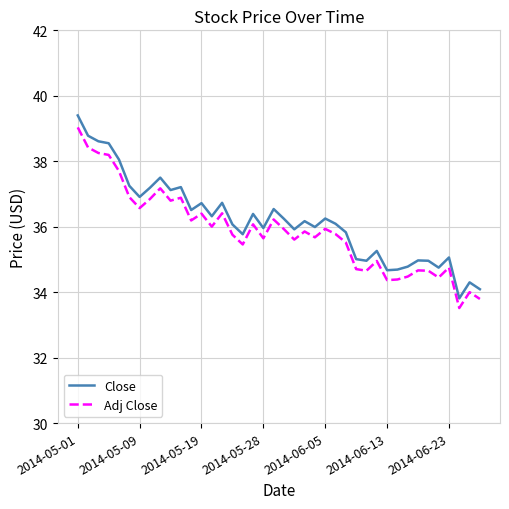

What is the greatest value displayed?

39.4